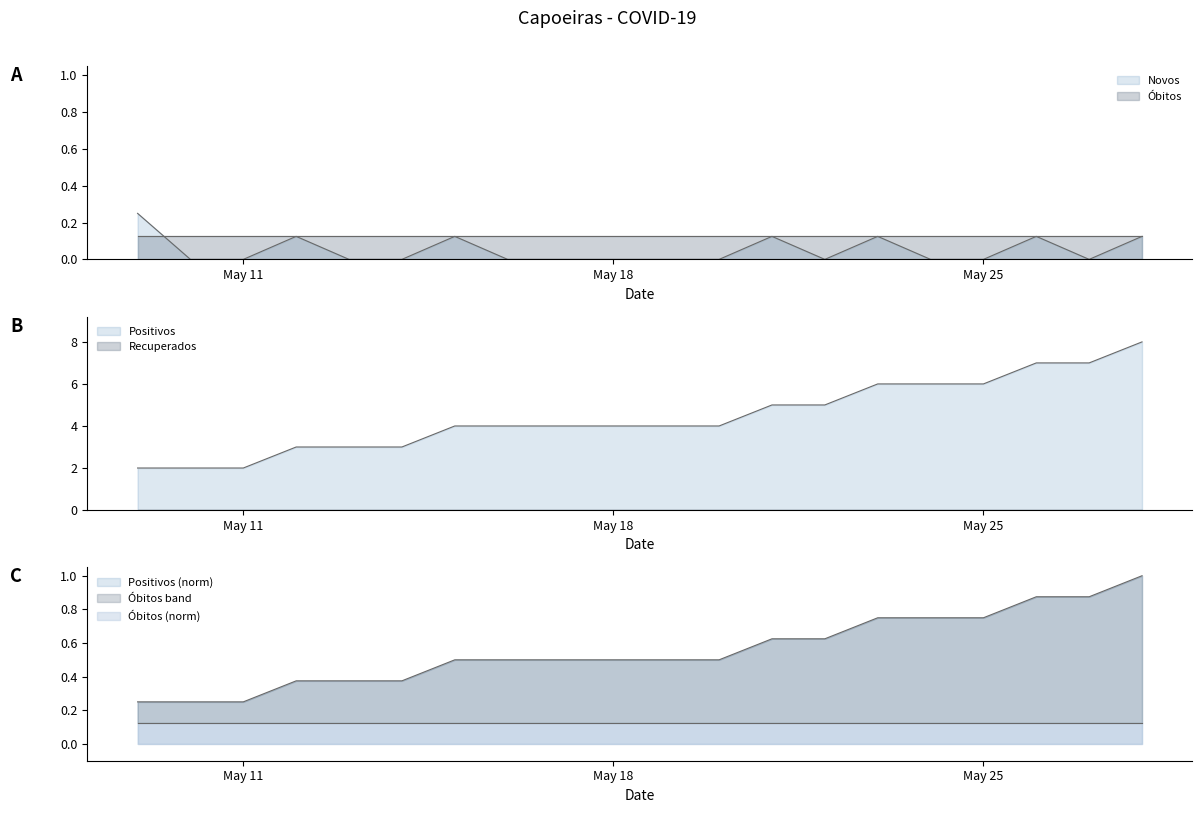

At which category is the sum across all series the highest?

2020-05-28